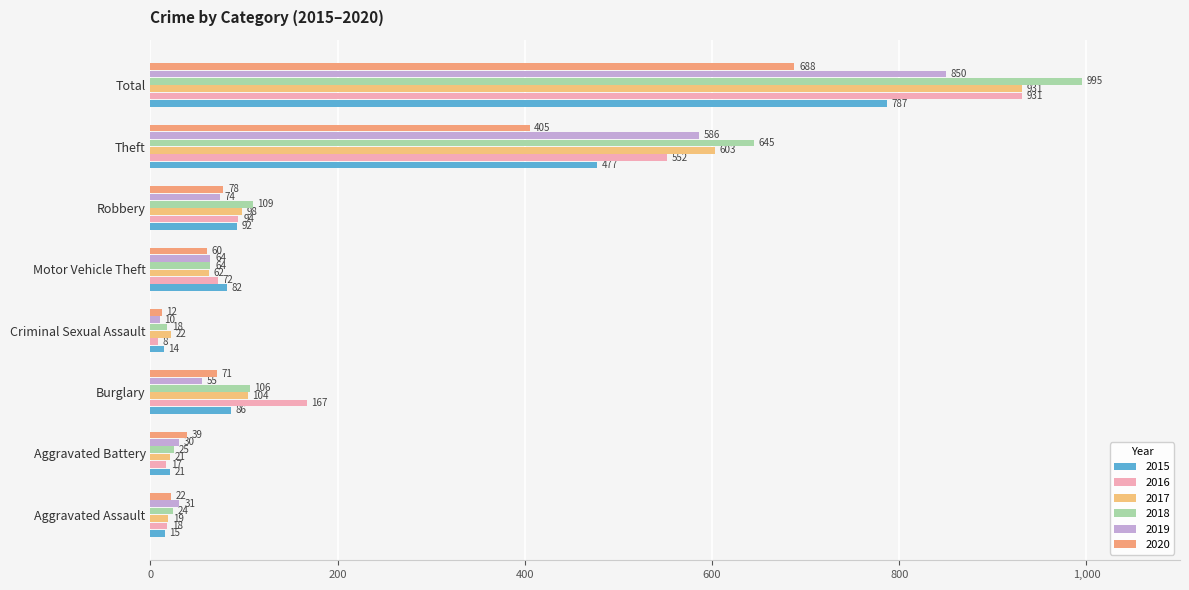

How many values in the 2020 series are below 71?

4